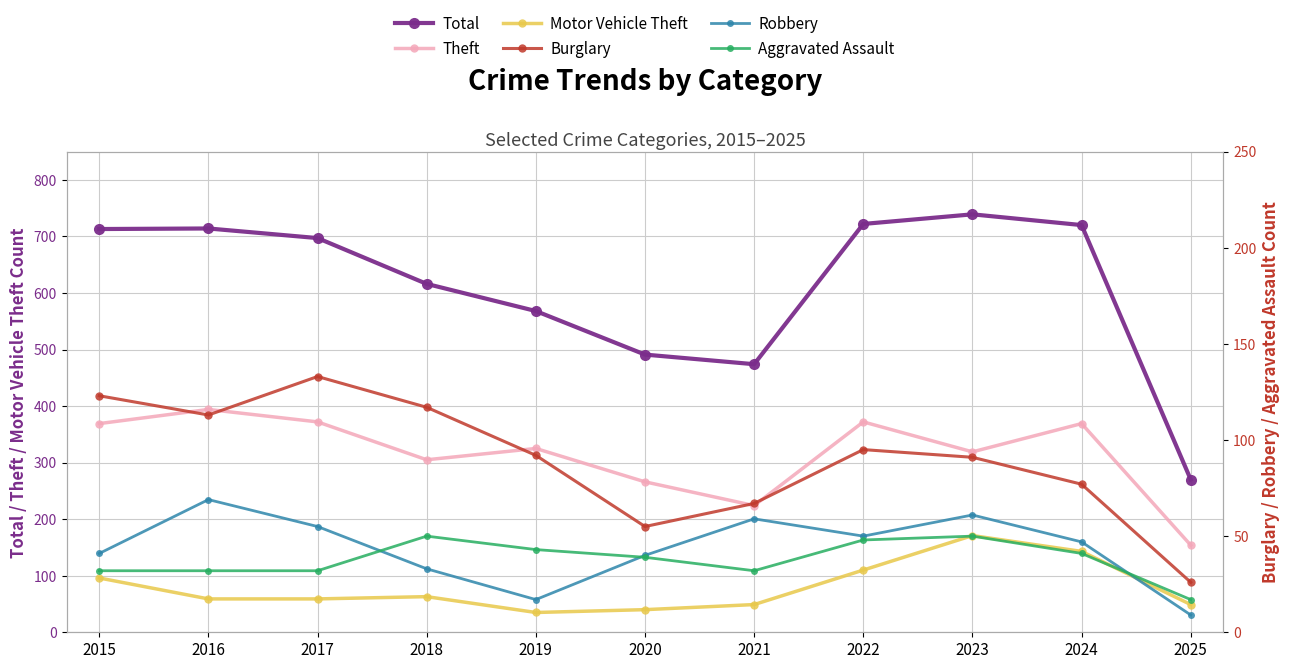

What is the value of the Total point at the 5th from the left?

568